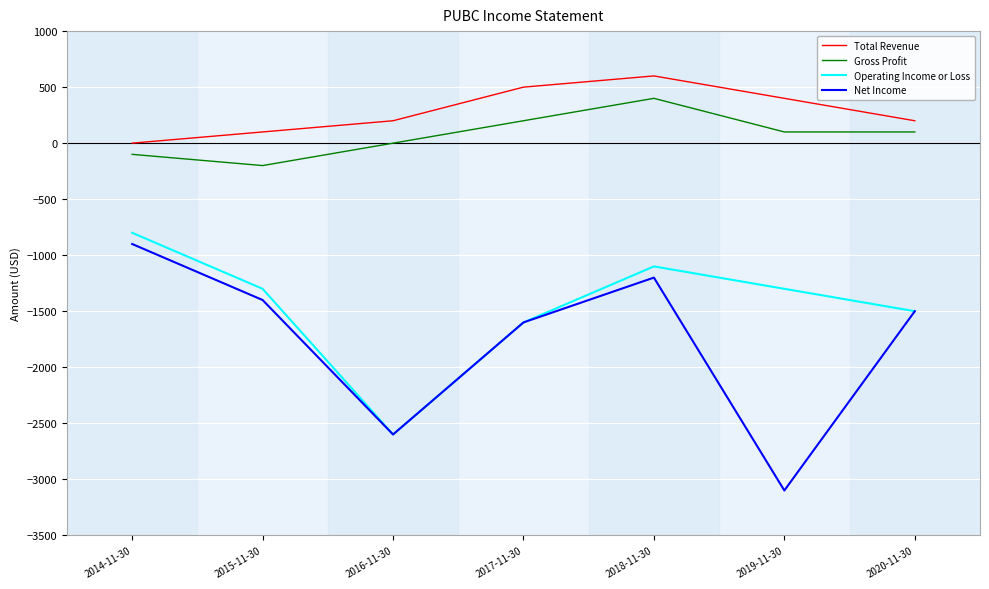

At which category is the sum across all series the highest?

2018-11-30